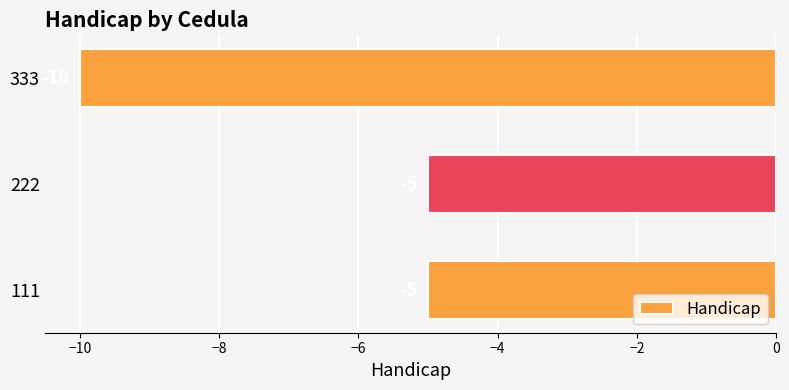

What is the maximum value shown in the chart?

-5